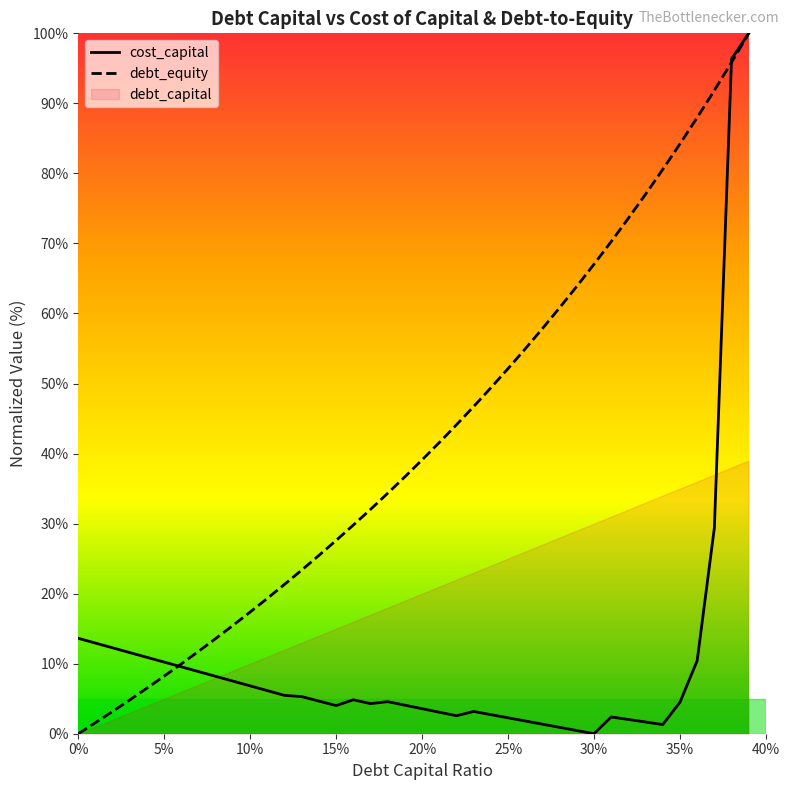

What is the maximum value for debt_equity?

100.0